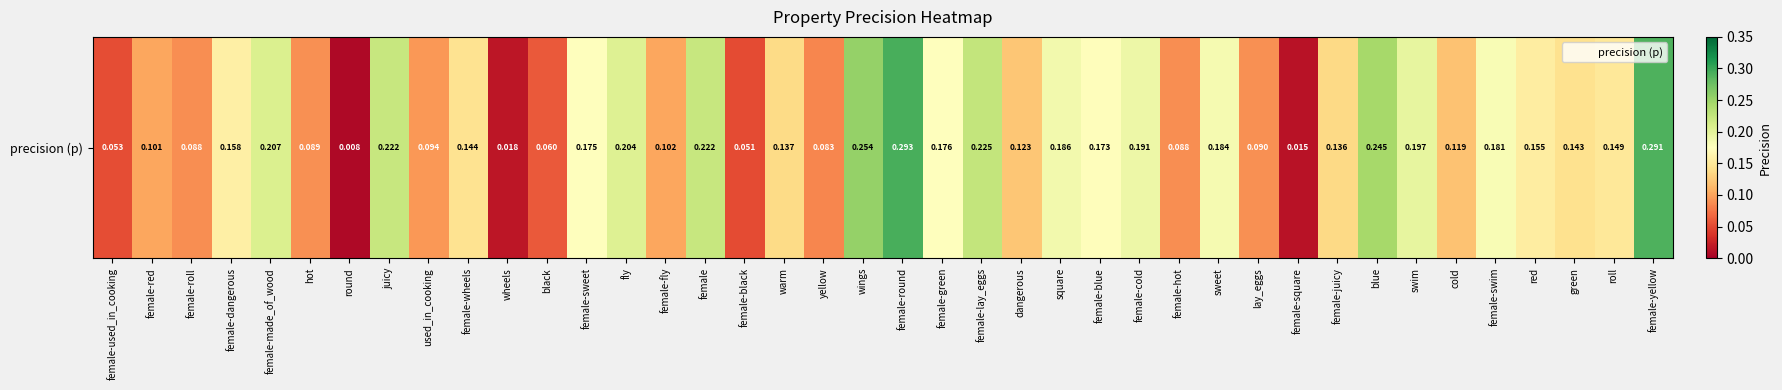

Which category has the lowest value across all series?

round